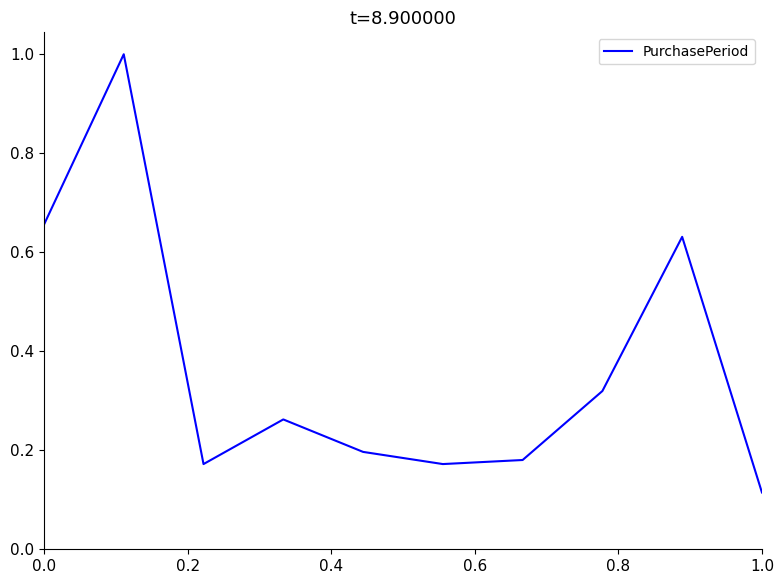

What is the difference between the maximum and minimum values?

0.9